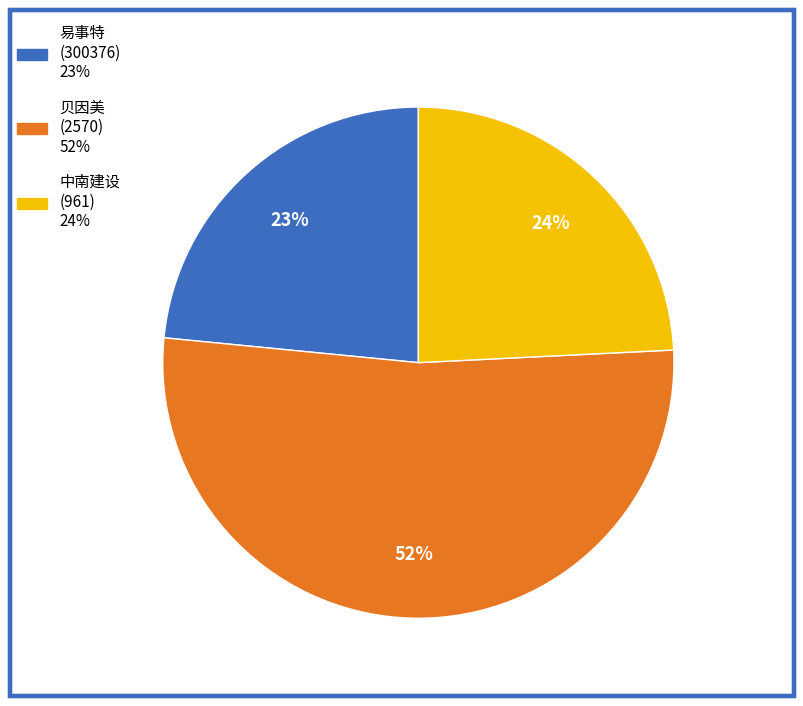

Is there a majority slice in this chart?

Yes